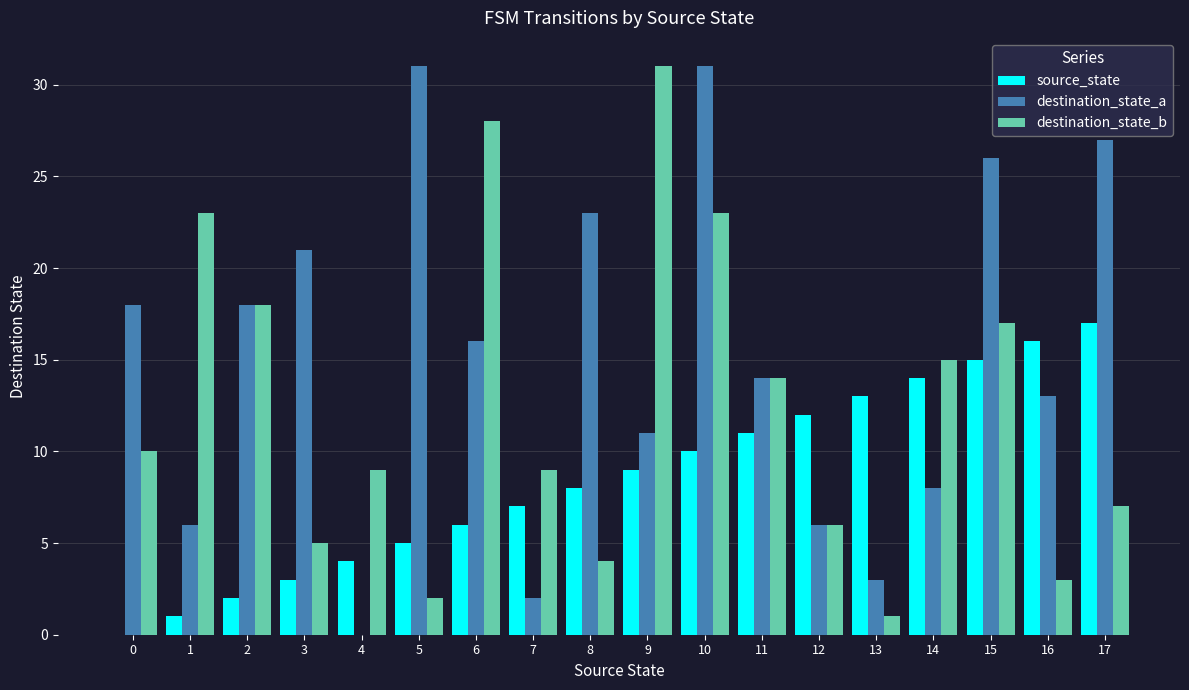

What is the highest value of the source_state series?

17